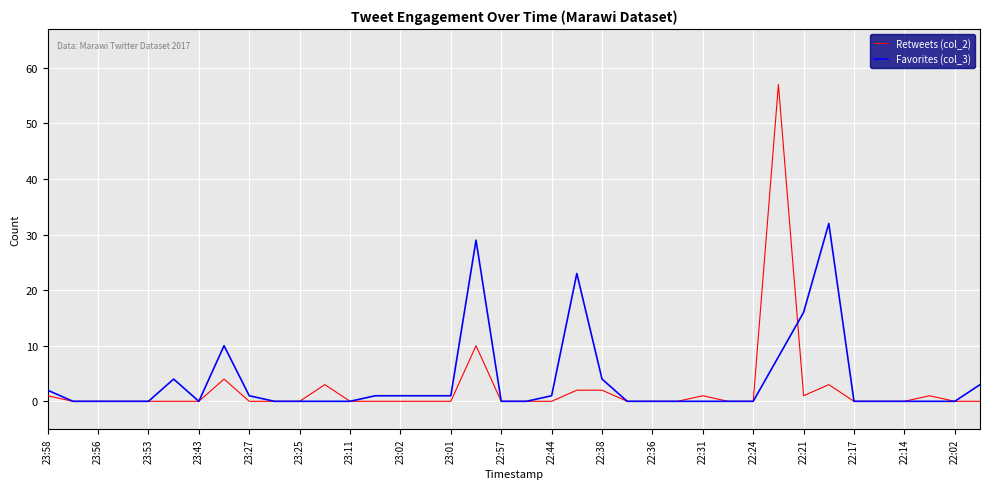

List the series in order of their peak value, highest first.

Retweets (col_2), Favorites (col_3)